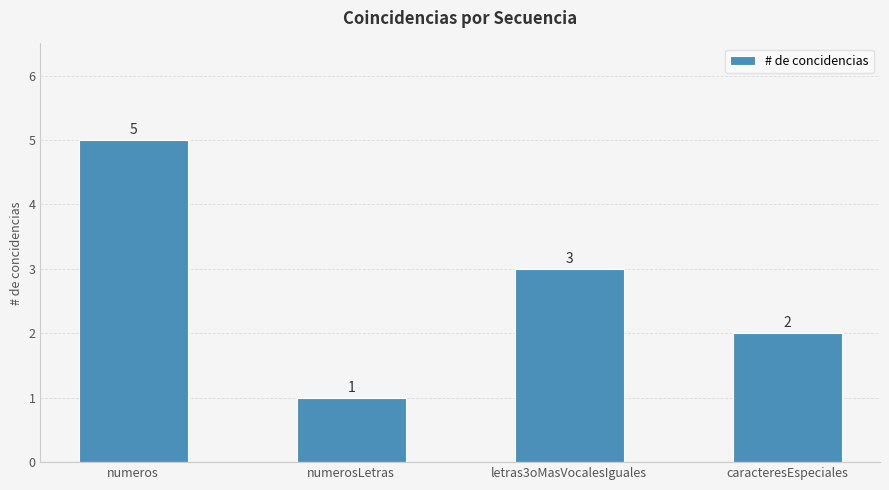

Reading right to left, extract all data points from this chart.

2	3	1	5